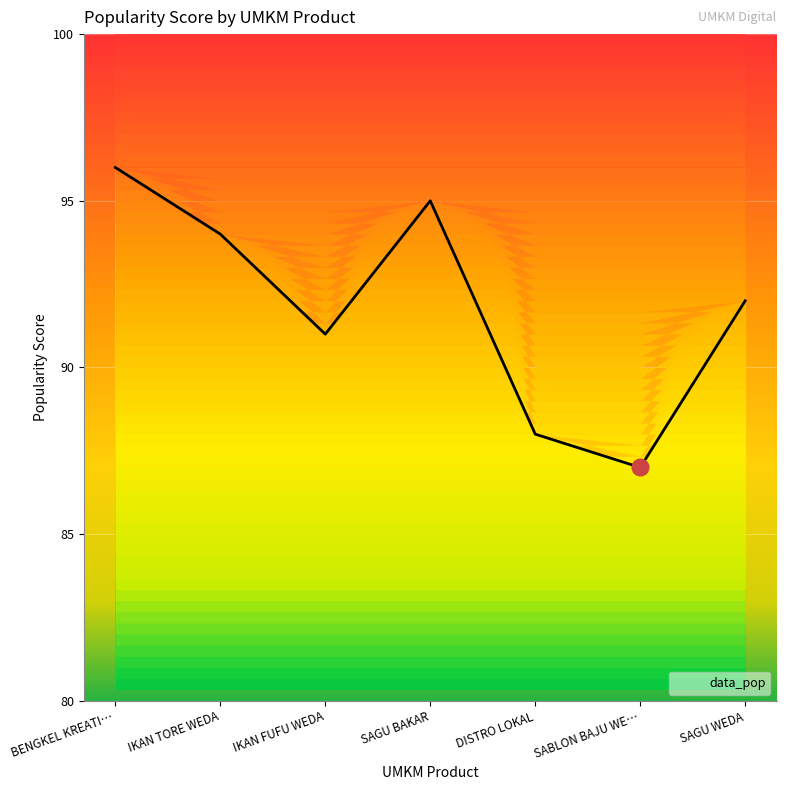

Is it true that the value at SAGU WEDA is 154?

False